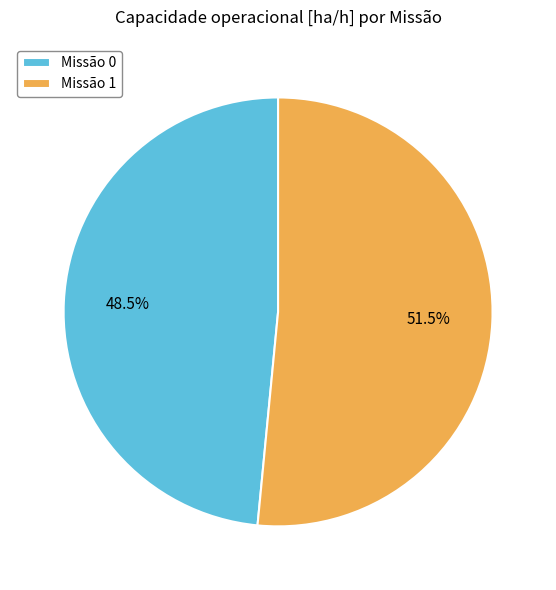

Which category accounts for the majority?

Missão 1